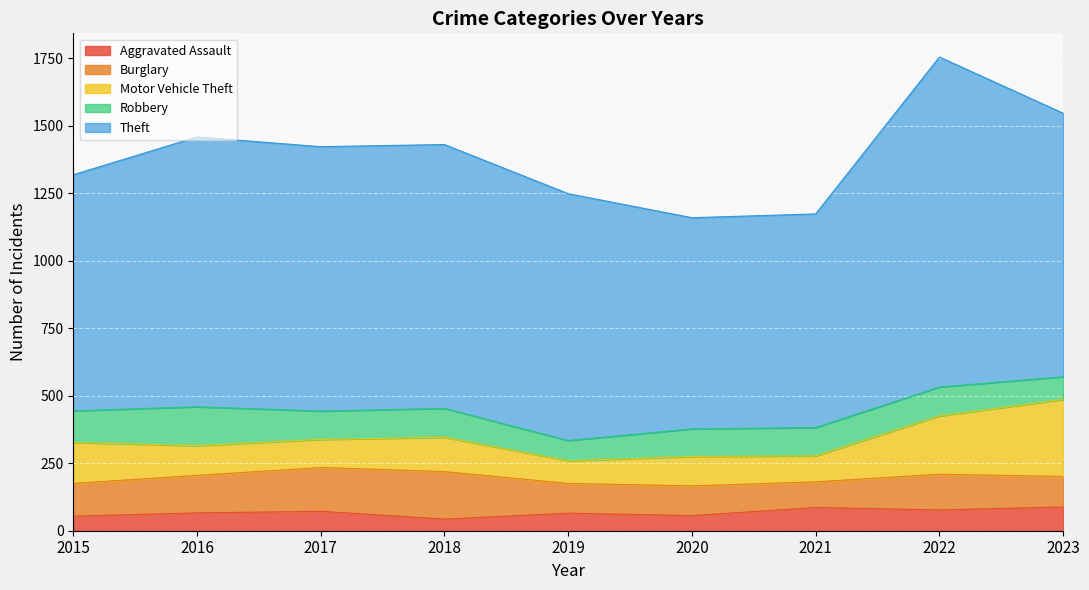

The value of Robbery at 2017 is 105. True or false?

True